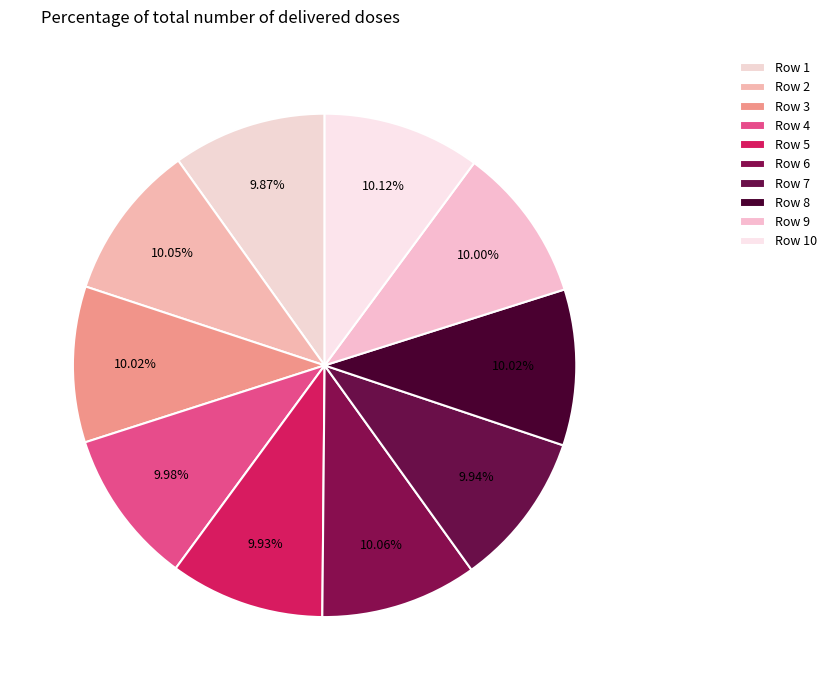

How many slices are in this pie chart?

10